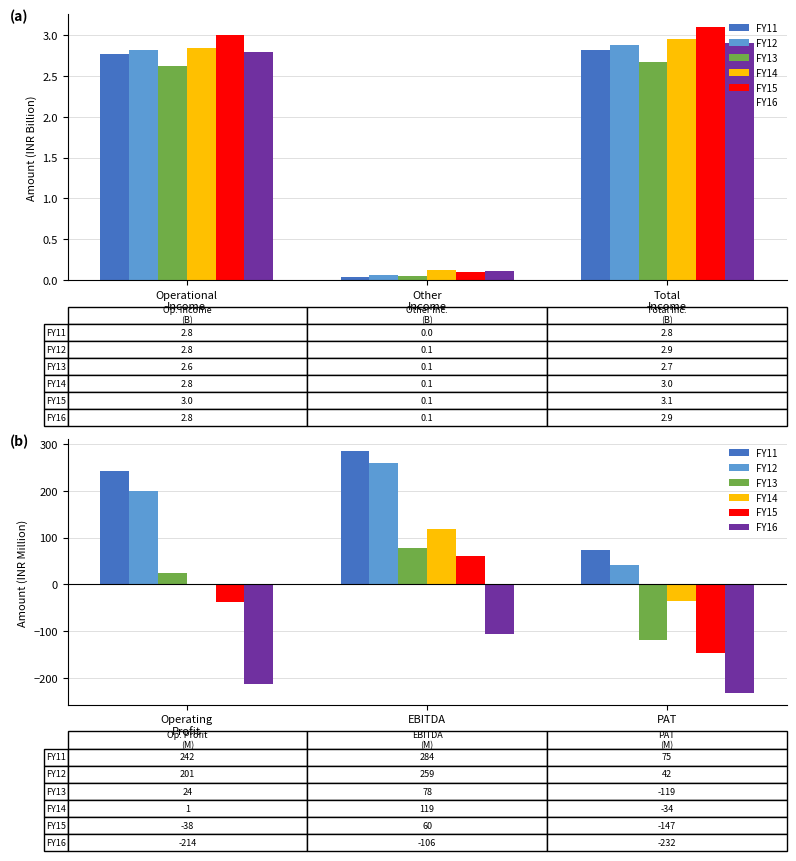

The value of FY11 at PAT is 38.4. True or false?

False